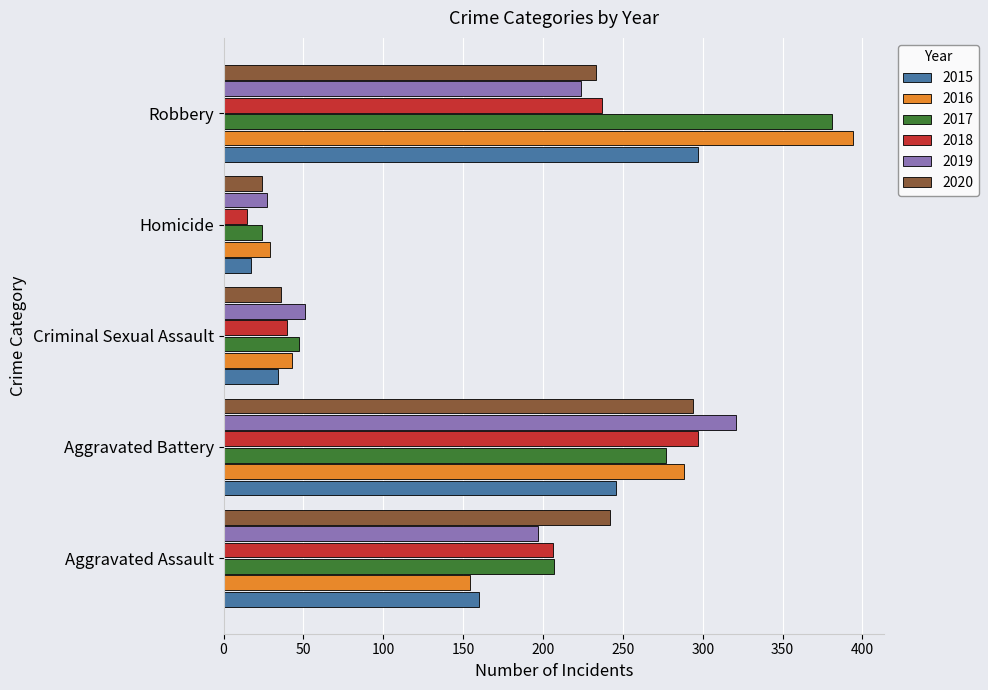

What is the sum of the 2015 values at Aggravated Battery and Aggravated Assault?

406